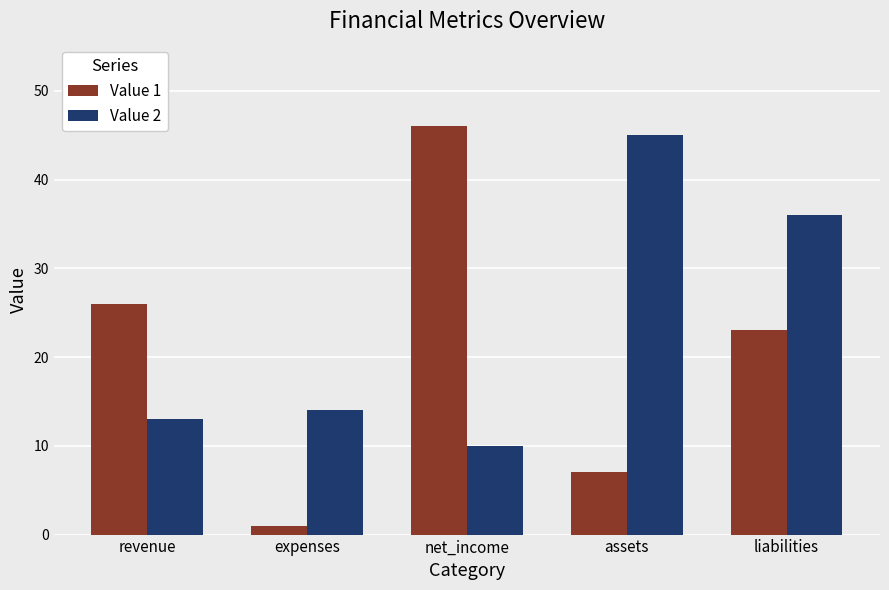

Rank the series by their maximum value, from highest to lowest.

Value 1, Value 2